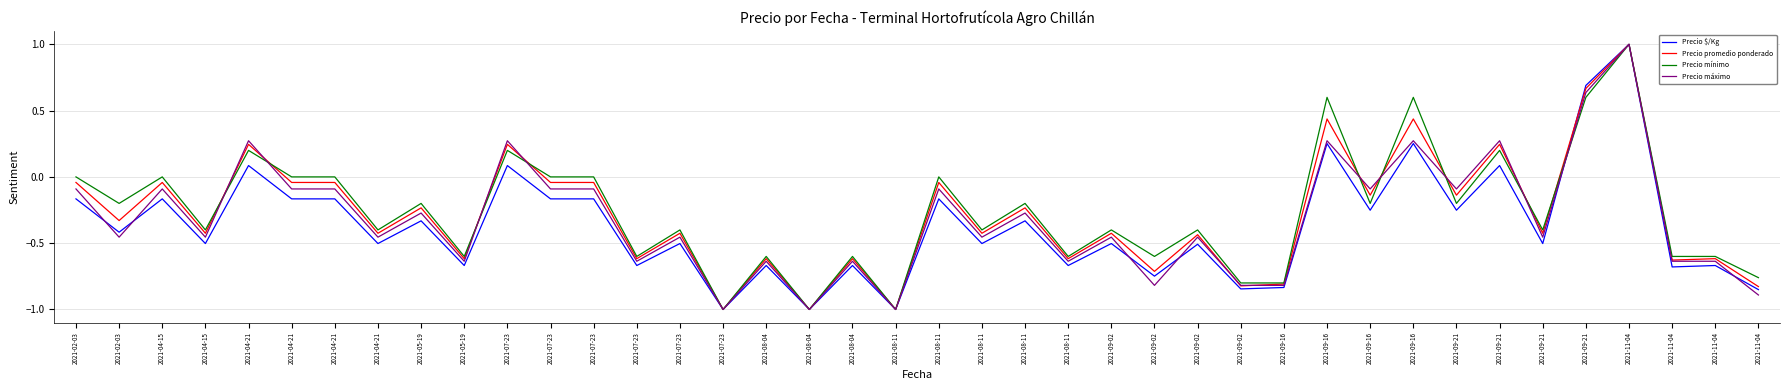

How many lines are shown in the chart?

4